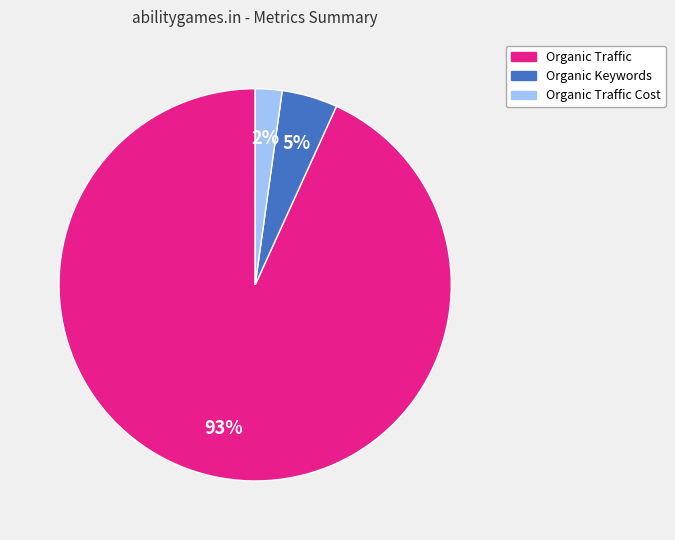

To the nearest percent, what is the average slice percentage?

33%